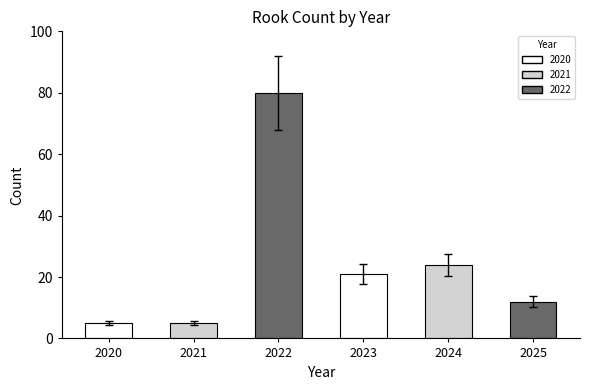

Where does the data first go above 21?

2022